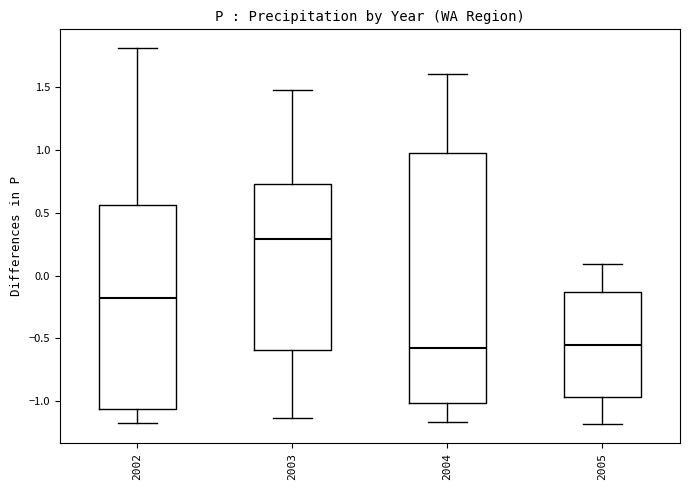

Where does the upper whisker of the box at x = 2004 end on the y-axis? The values are not printed on the chart, so give them approximately, as read against the axis.

1.60